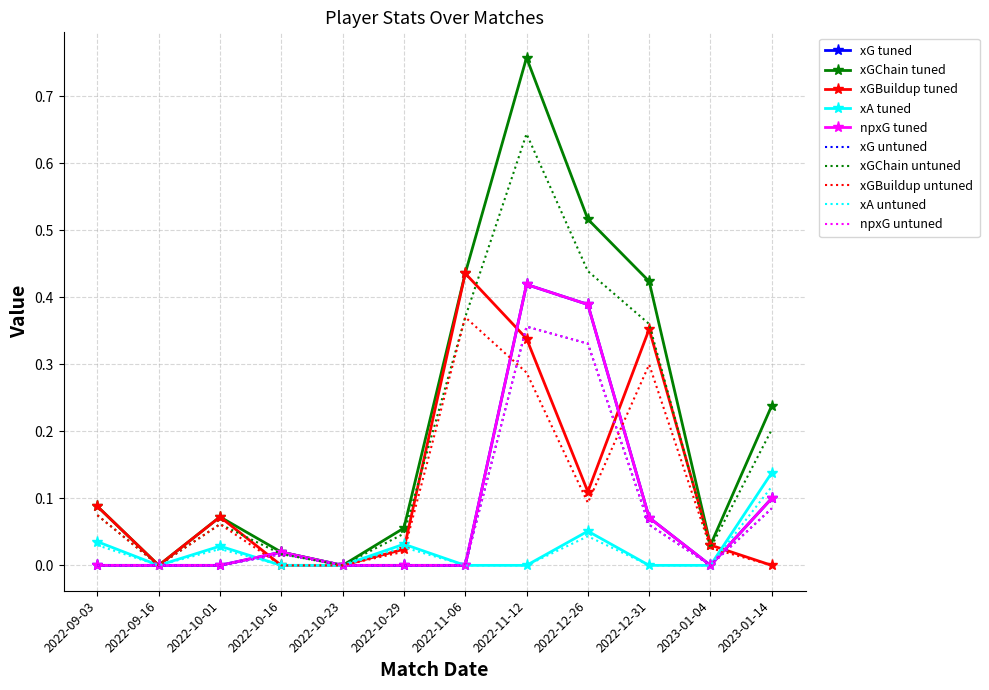

Which series has the largest total across all categories?

xGChain